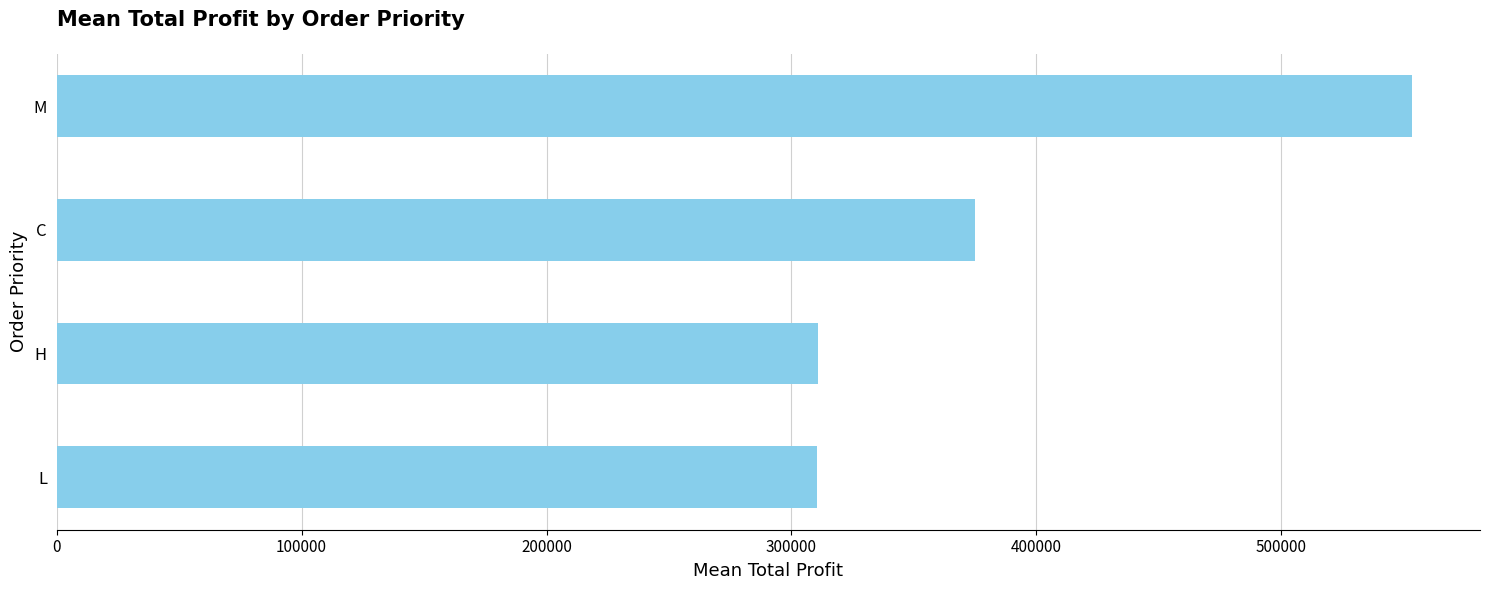

What is the minimum value shown in the chart?

310395.7